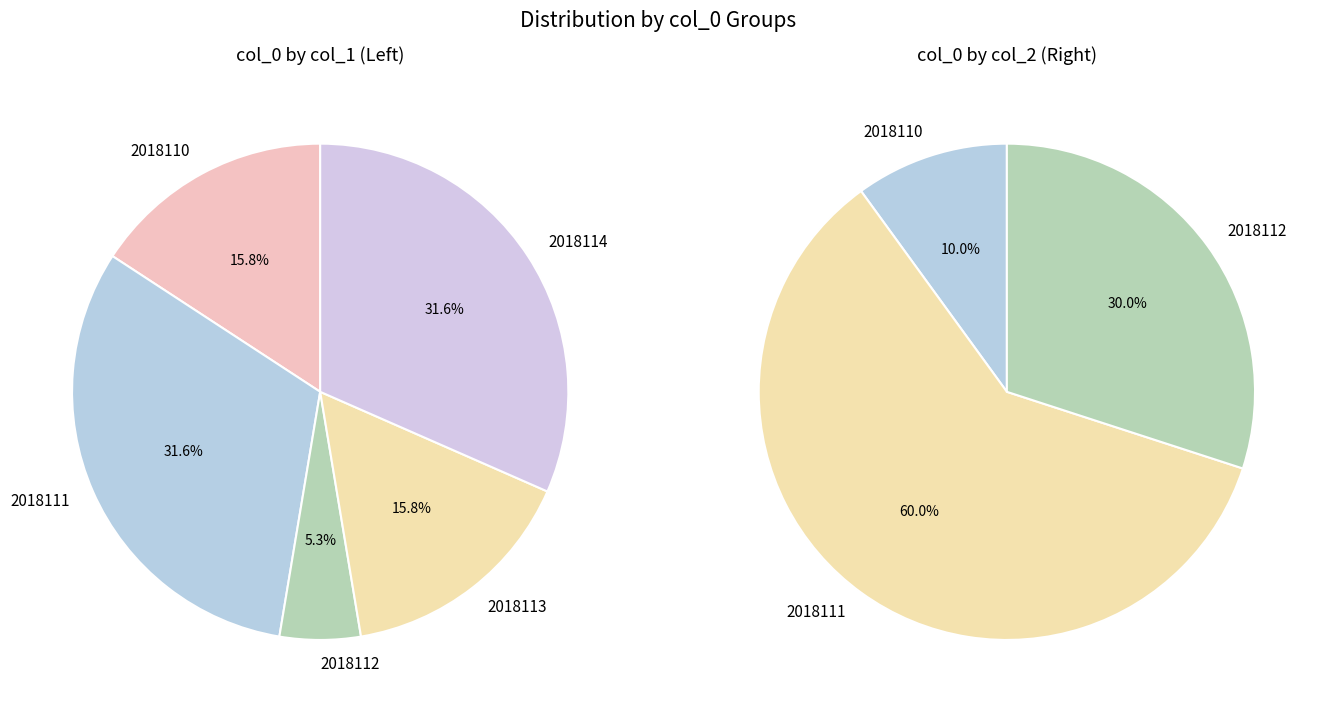

What percentage is NOT represented by 2018114?

68.4%